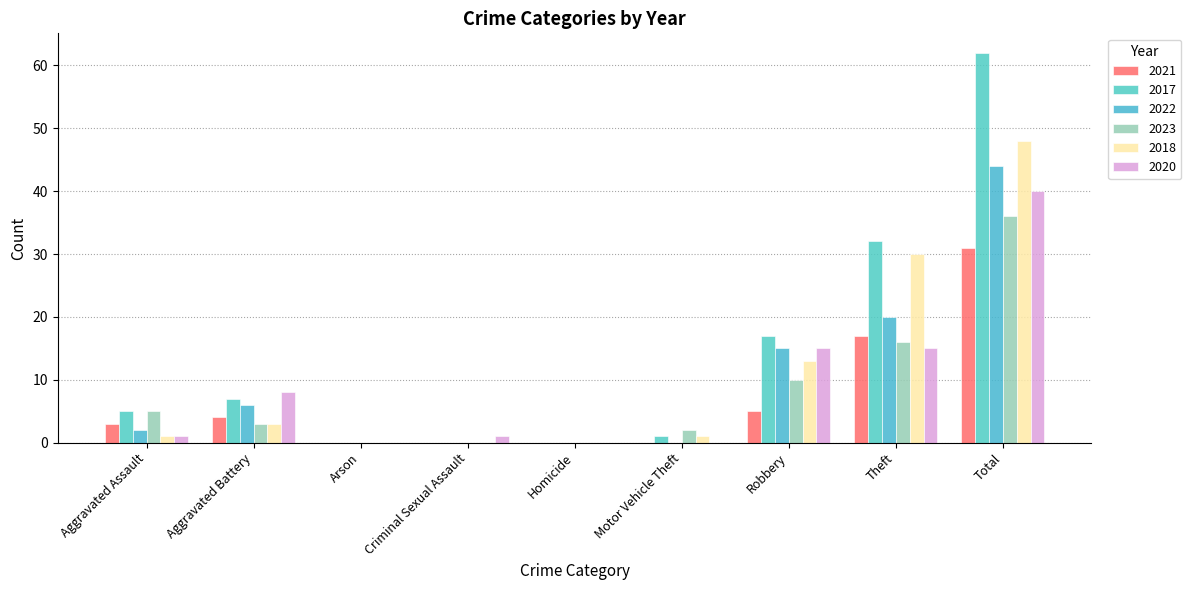

Reading right to left, transcribe all the data shown in this chart.

2021: 31	17	5	0	0	0	0	4	3
2017: 62	32	17	1	0	0	0	7	5
2022: 44	20	15	0	0	0	0	6	2
2023: 36	16	10	2	0	0	0	3	5
2018: 48	30	13	1	0	0	0	3	1
2020: 40	15	15	0	0	1	0	8	1